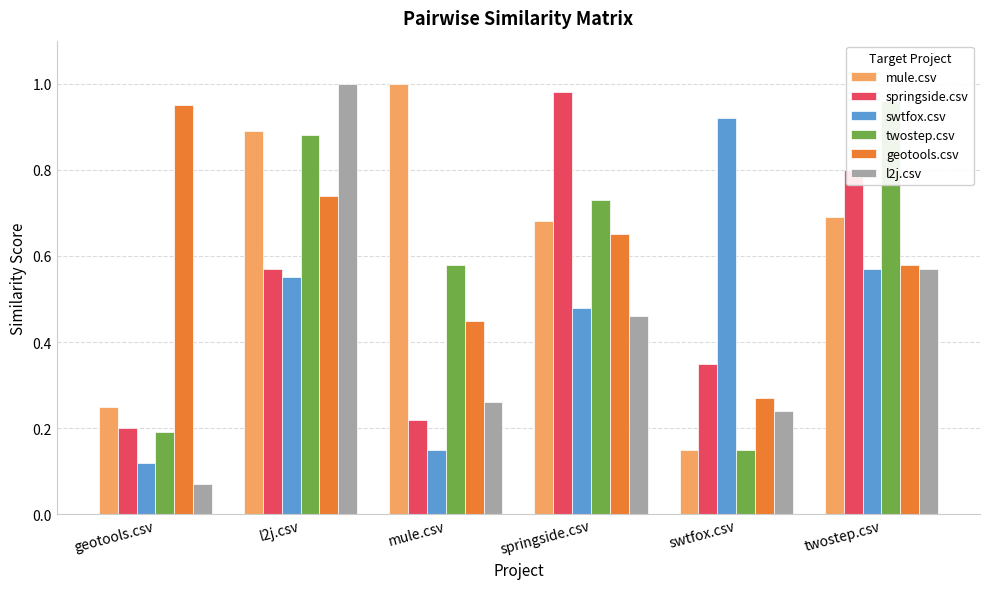

Which series has the largest total across all categories?

mule.csv